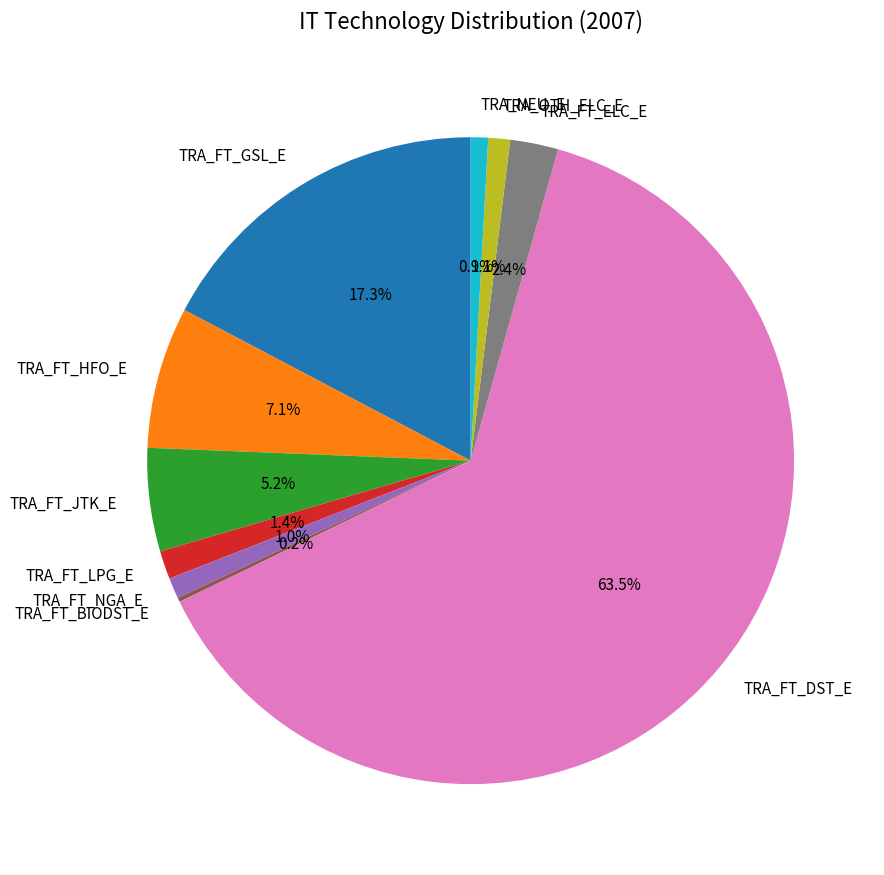

Which category has the biggest portion of the pie?

TRA_FT_DST_E